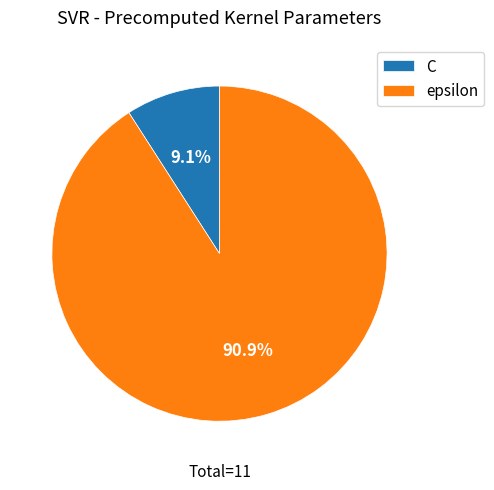

To the nearest percent, what is the average slice percentage?

50%